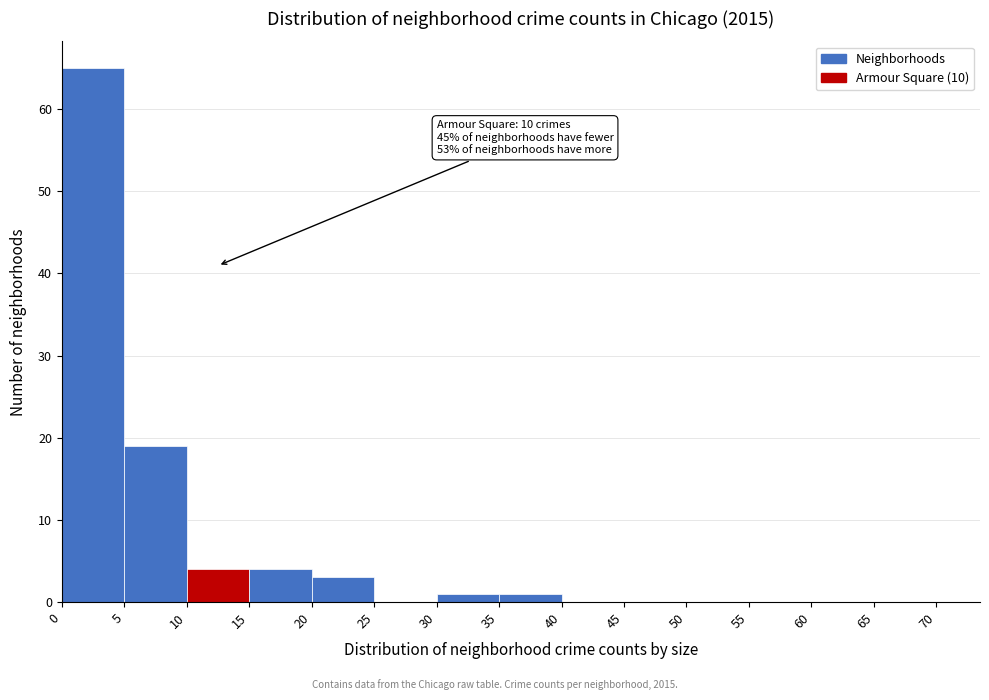

Over which range of the x-axis is the bar tallest?

0 to 5